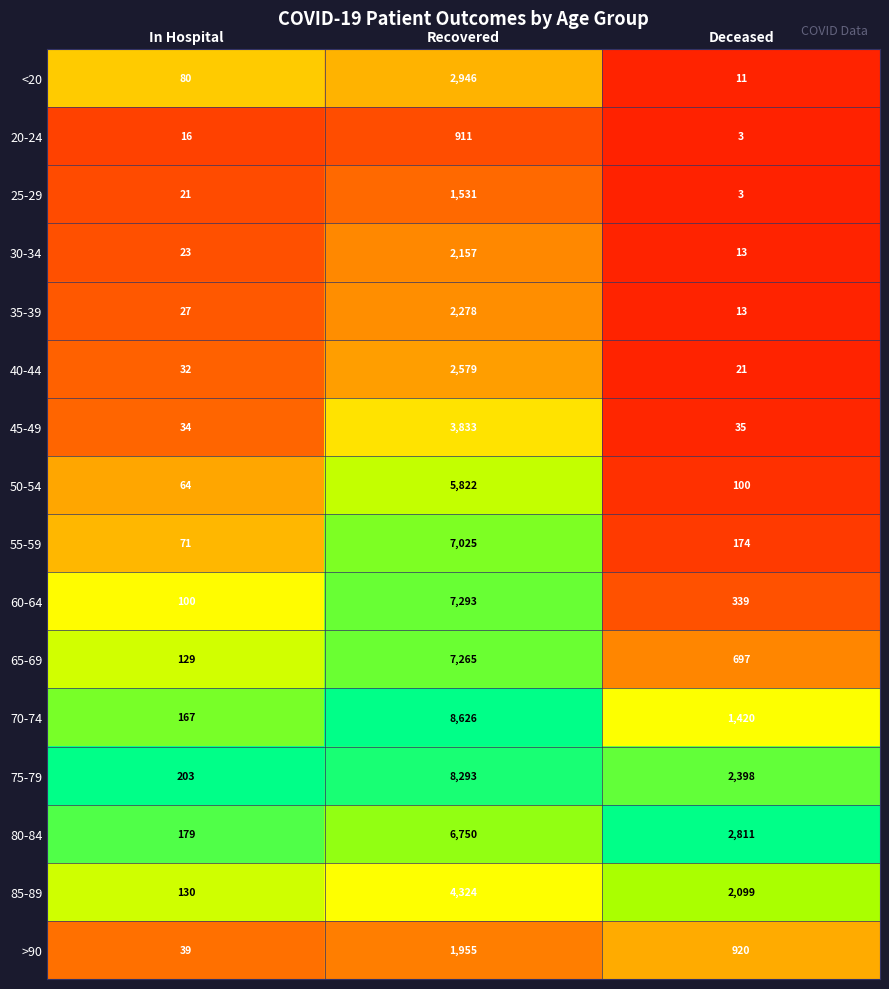

Which series has the largest range (max minus min)?

70-74